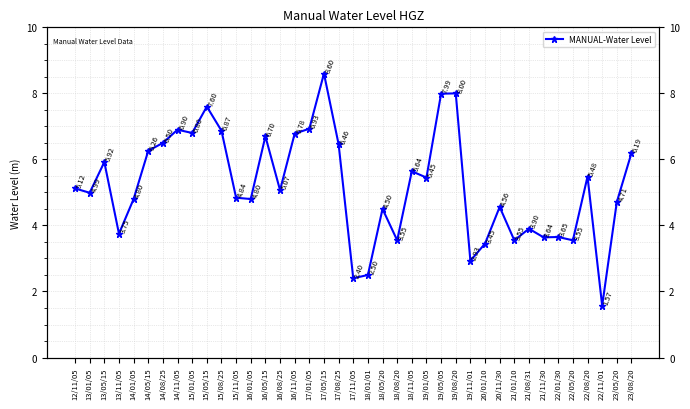

How many data points does each series have?

39